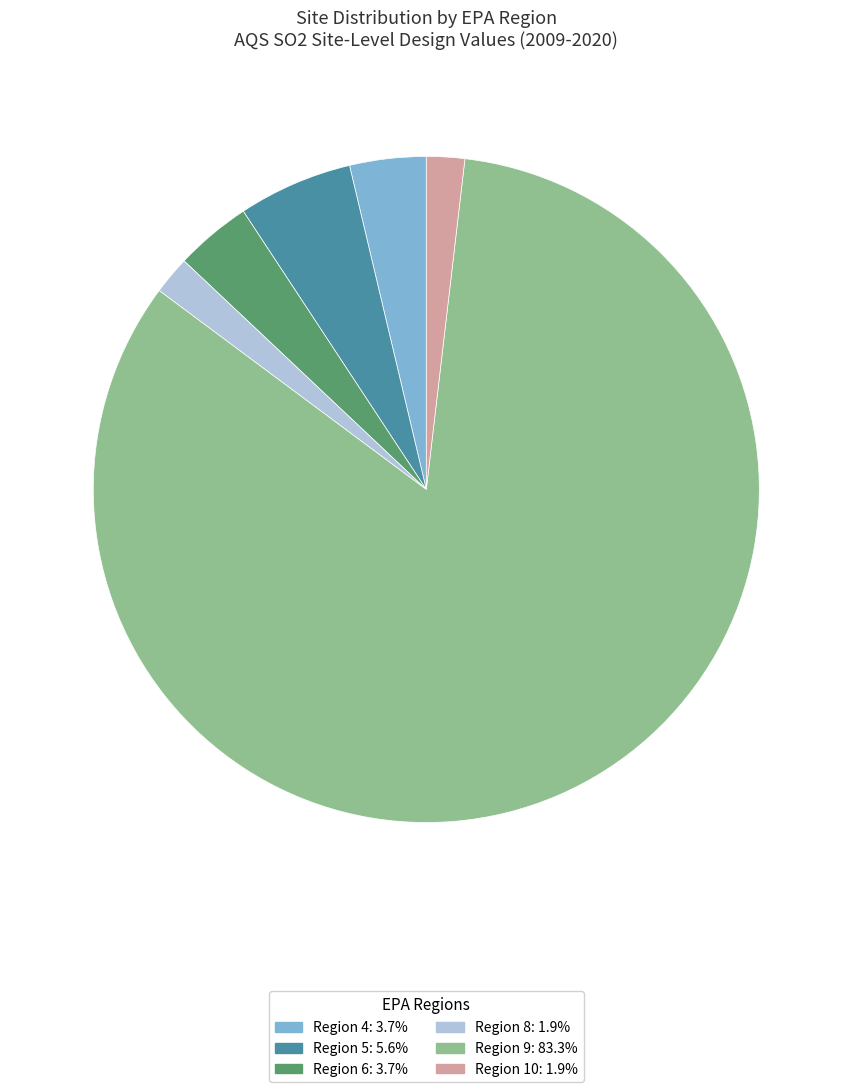

Is there a majority slice in this chart?

Yes